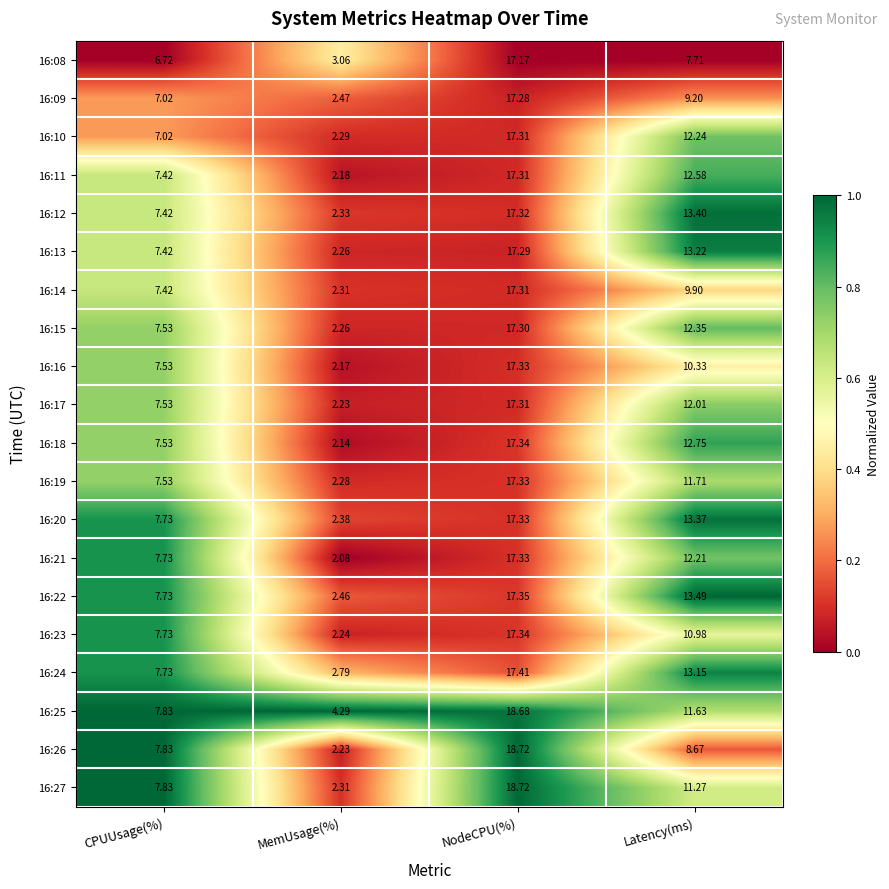

At which label does 16:08 reach its peak?

NodeCPU(%)